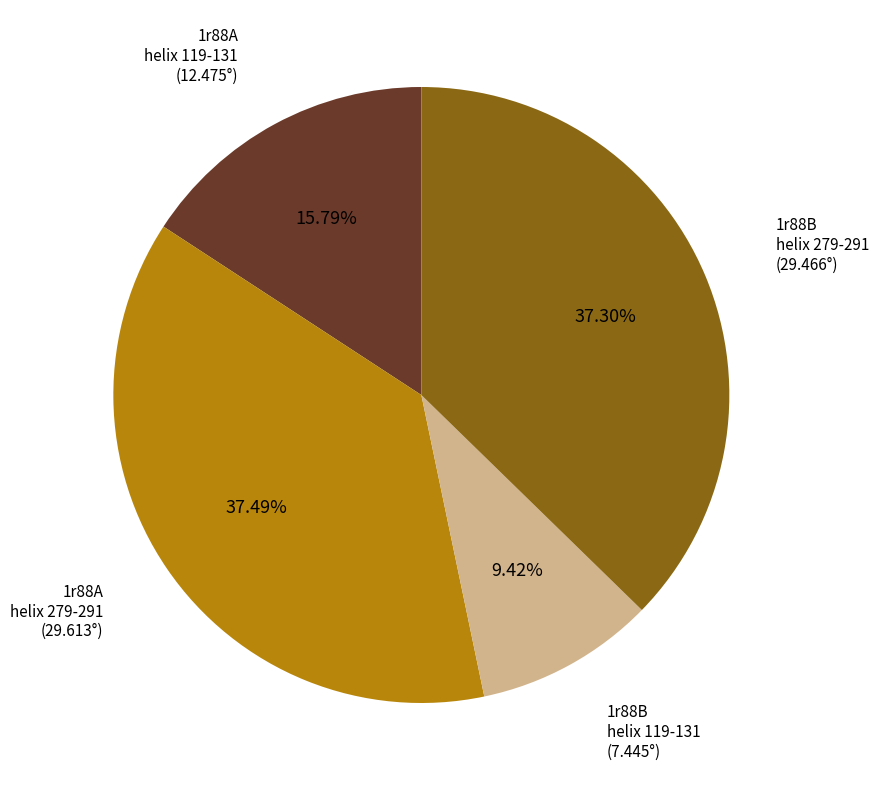

Count the number of slices in the pie.

4